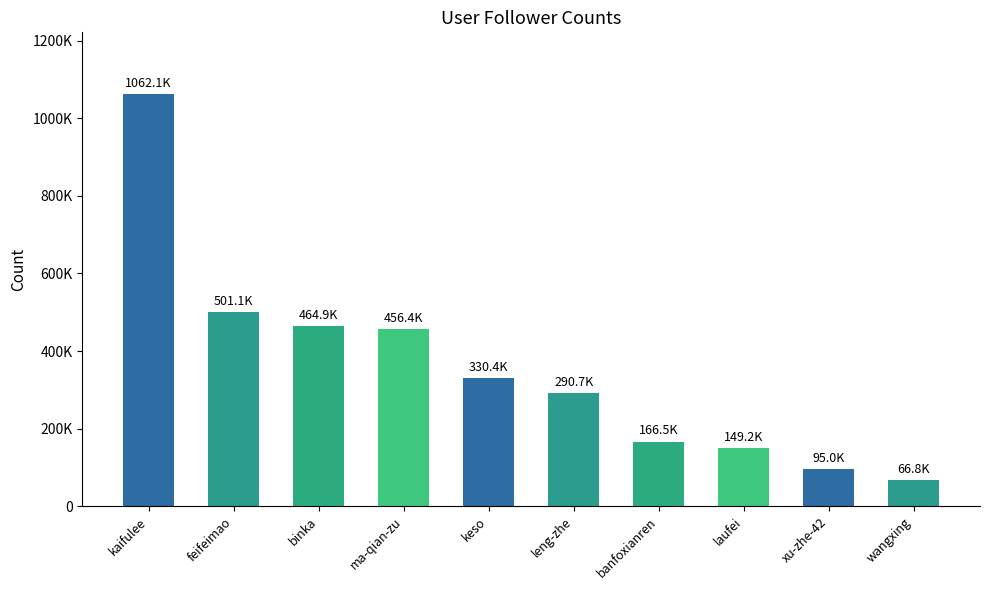

What is the value of the 8th bar from the left?

149247